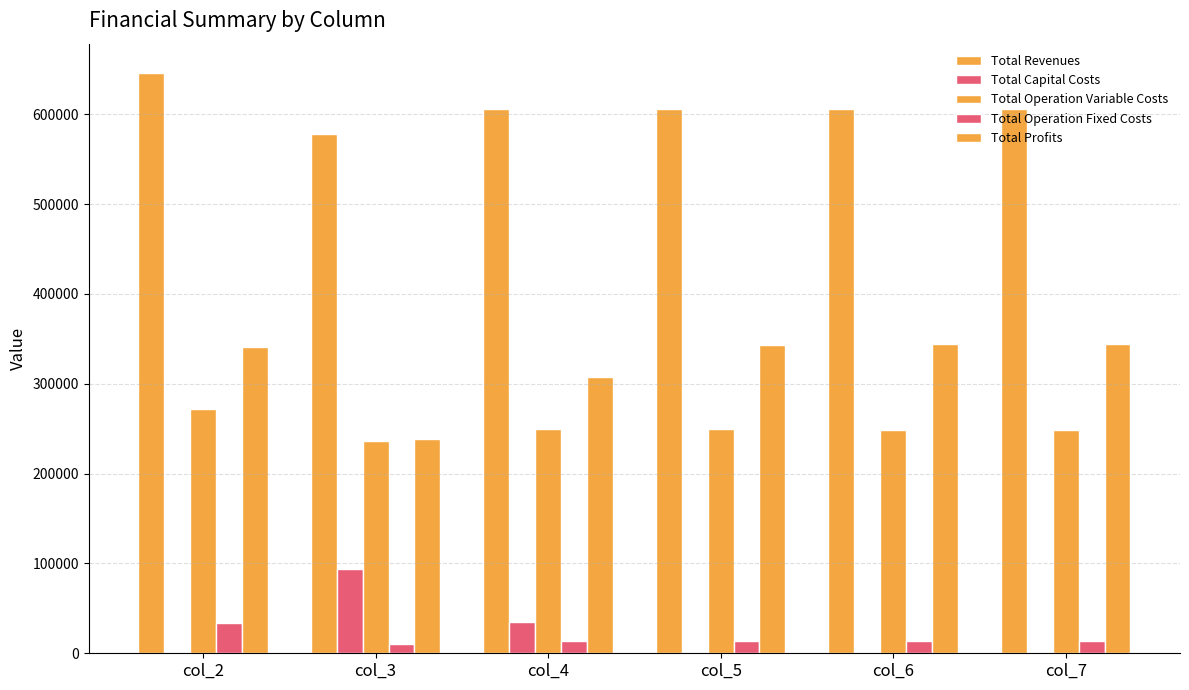

At which label does Total Revenues first exceed 605850?

col_2